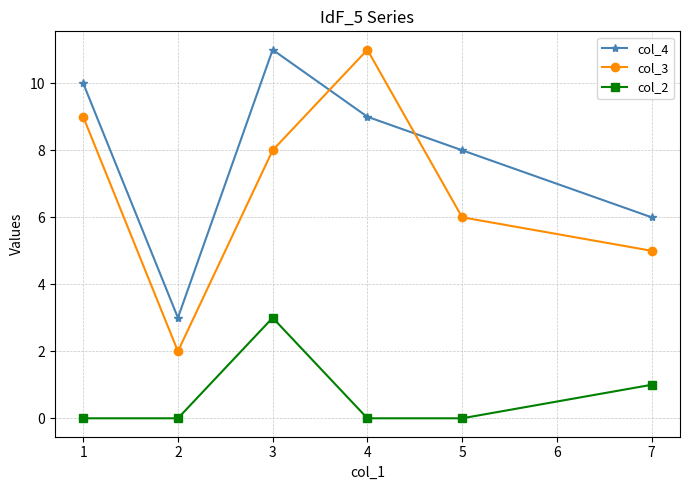

How many interior local valleys does the col_4 series have?

1